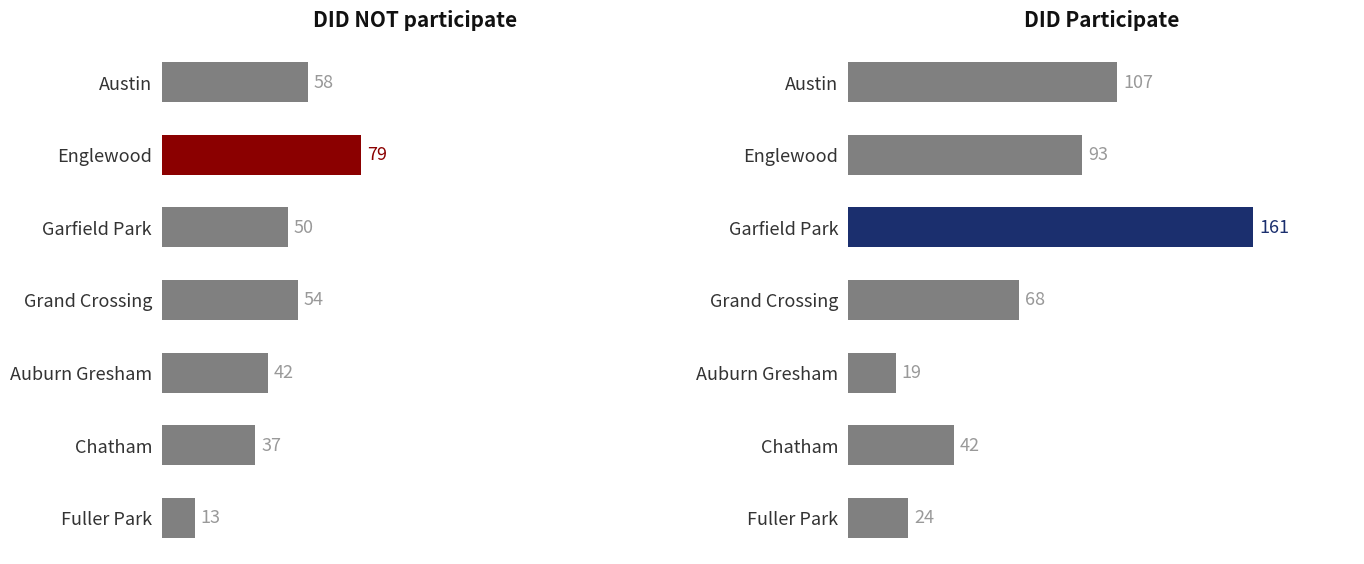

What is the average value of the 2019 incidents series?

73